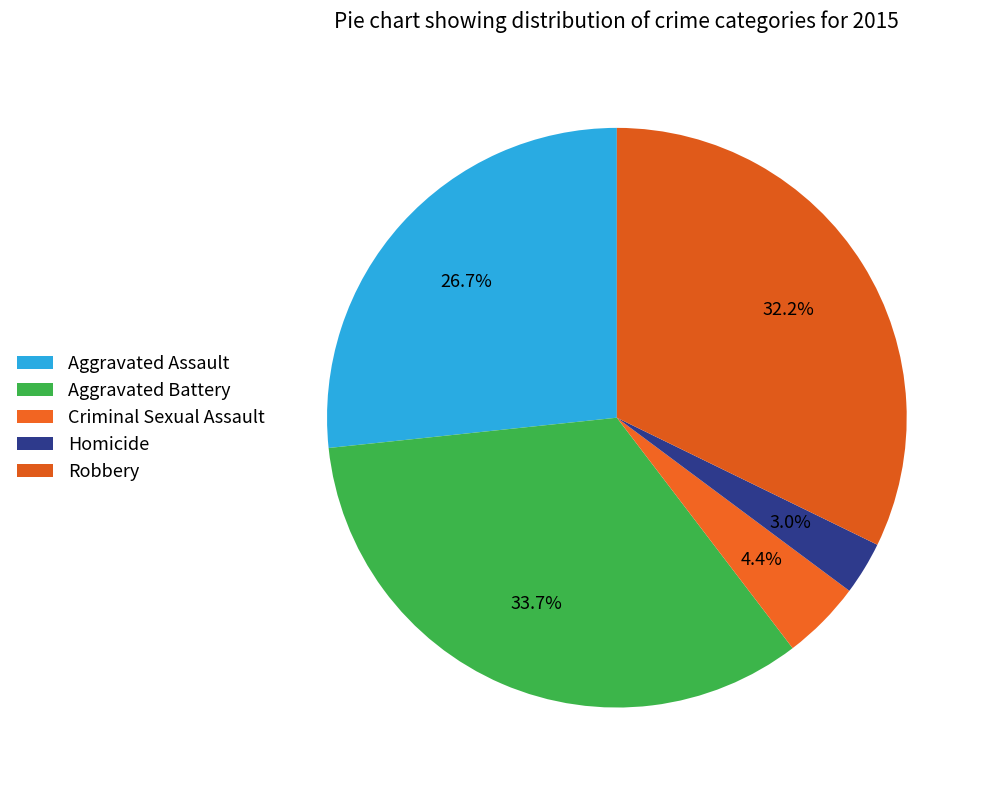

What is the smallest slice in the pie chart?

Homicide